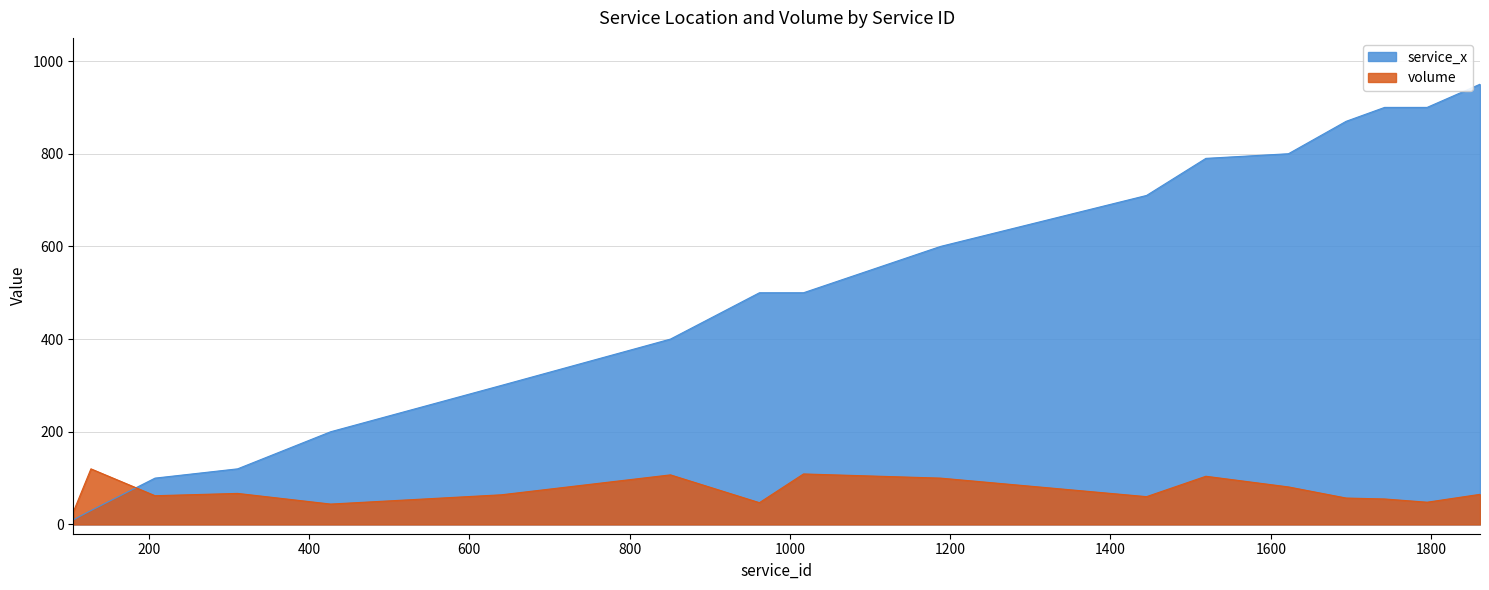

Reading left to right, list all the values displayed in this chart.

service_x: 106=10	128=30	208=100	311=120	427=200	640=300	851=400	962=500	1017=500	1188=600	1445=710	1519=790	1622=800	1694=870	1742=900	1795=900	1861=950
volume: 106=27	128=120	208=62	311=67	427=44	640=64	851=107	962=47	1017=109	1188=100	1445=60	1519=104	1622=81	1694=57	1742=55	1795=48	1861=65